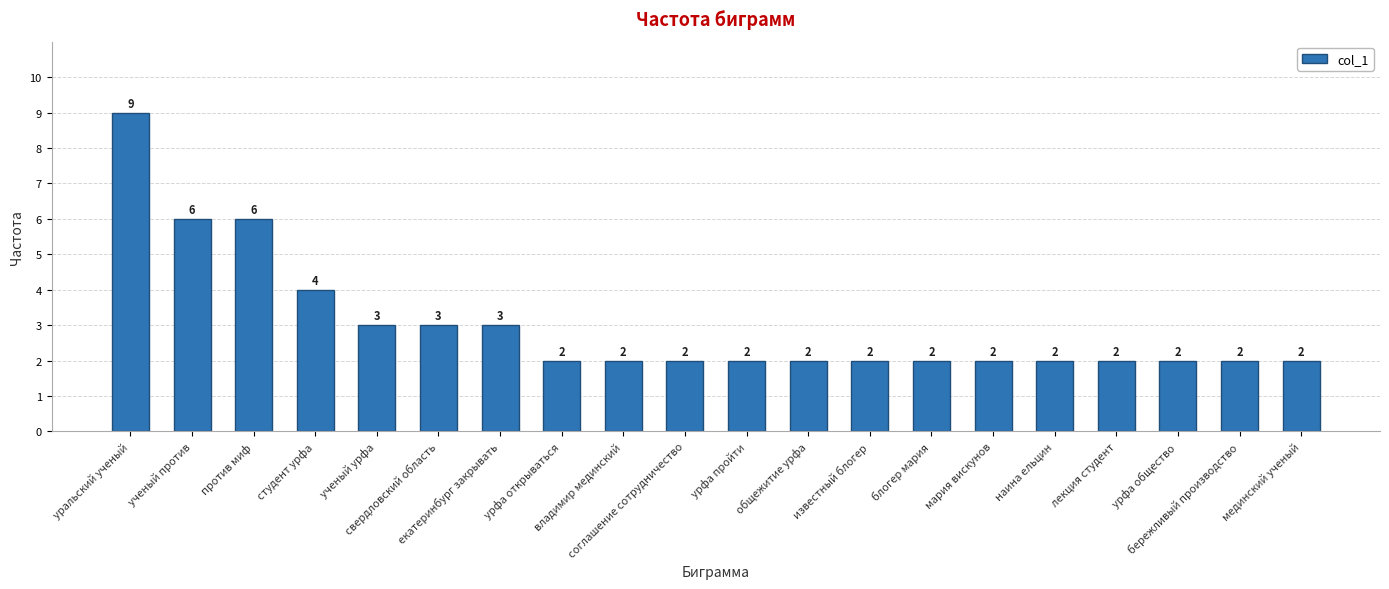

How many values are between 2 and 3?

16